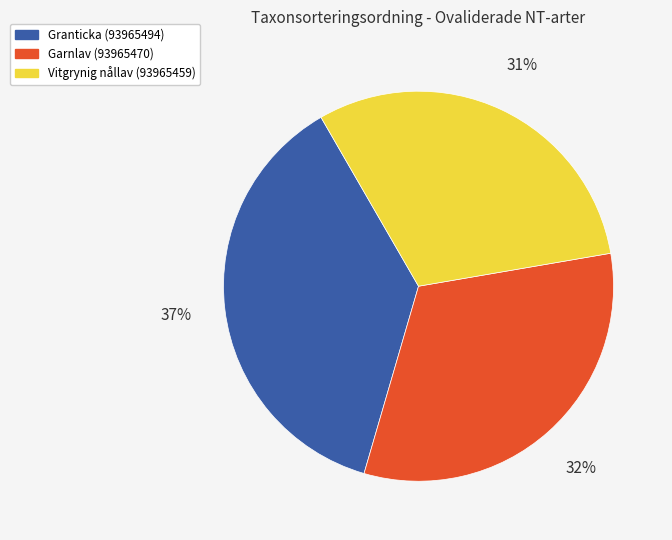

What is the ratio of the value at Granticka (93965494) to the value at Vitgrynig nållav (93965459)?

1.2